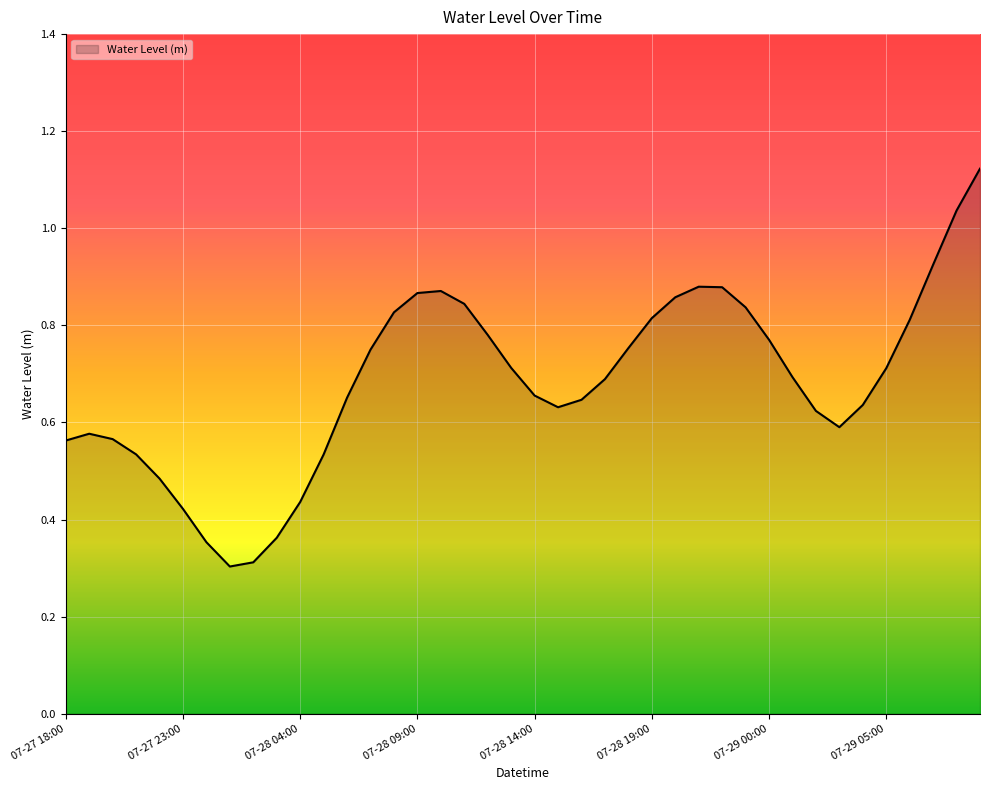

True or false: there are more than 2 points higher than both neighbors.

True